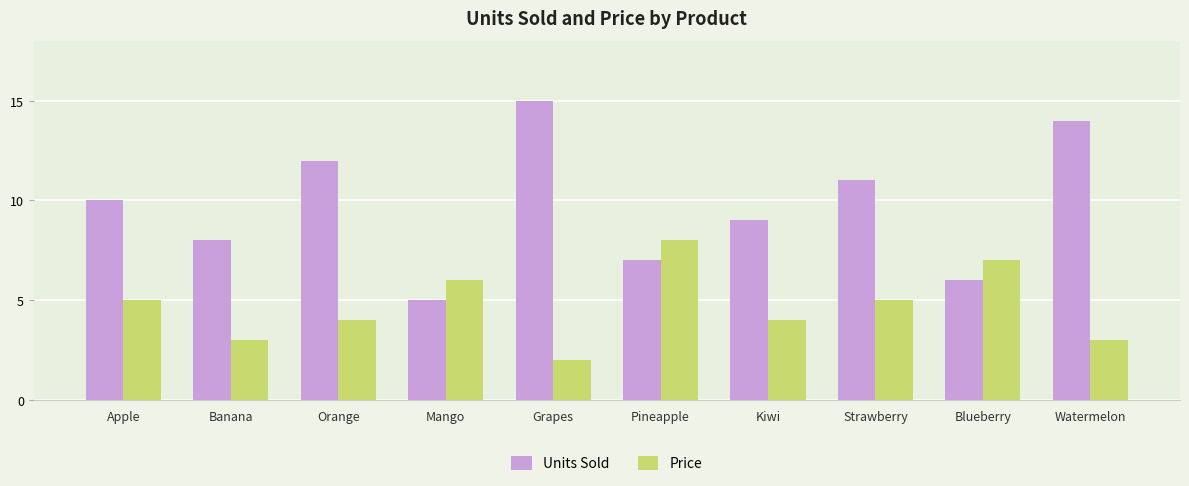

True or false: Units Sold has a value of 13 at Kiwi.

False